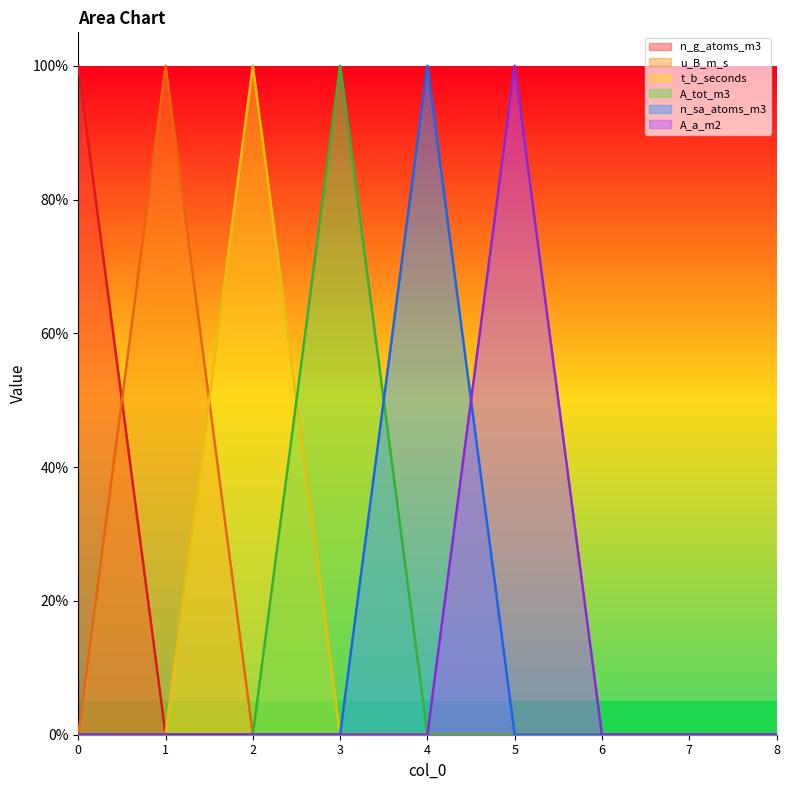

At which label is n_g_atoms_m3 closest to 0?

1